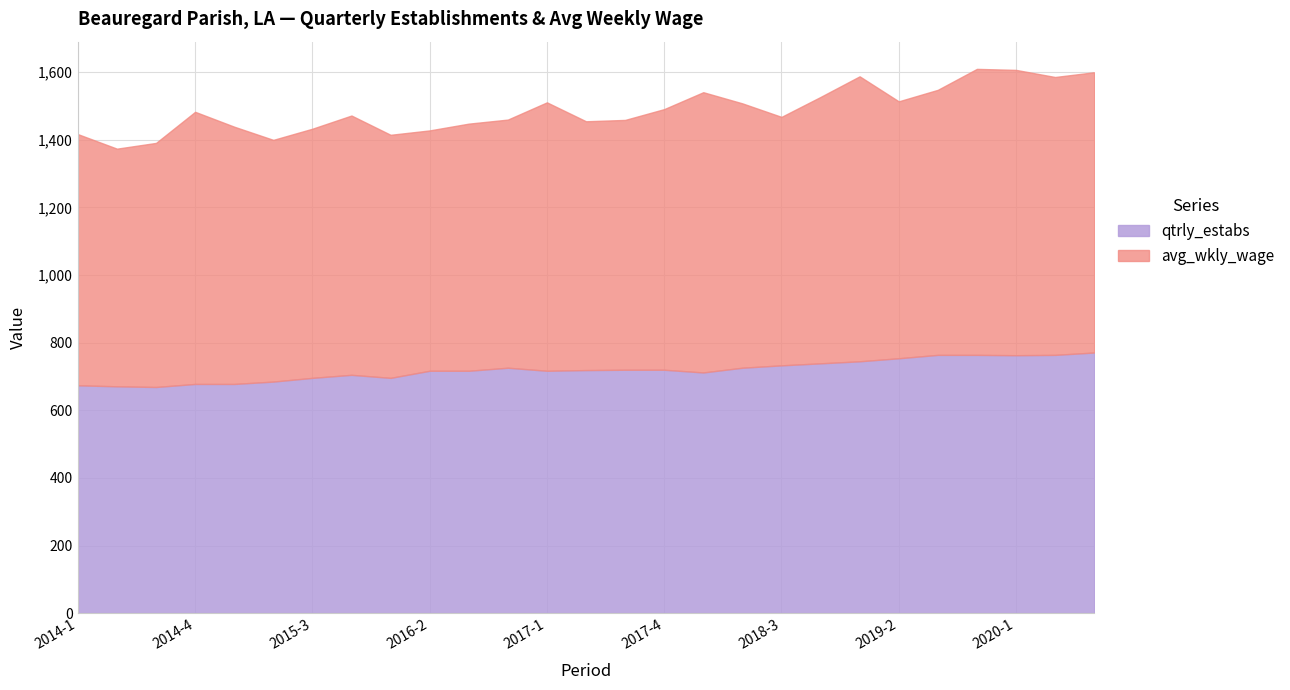

What are all the series names shown in the legend?

qtrly_estabs, avg_wkly_wage